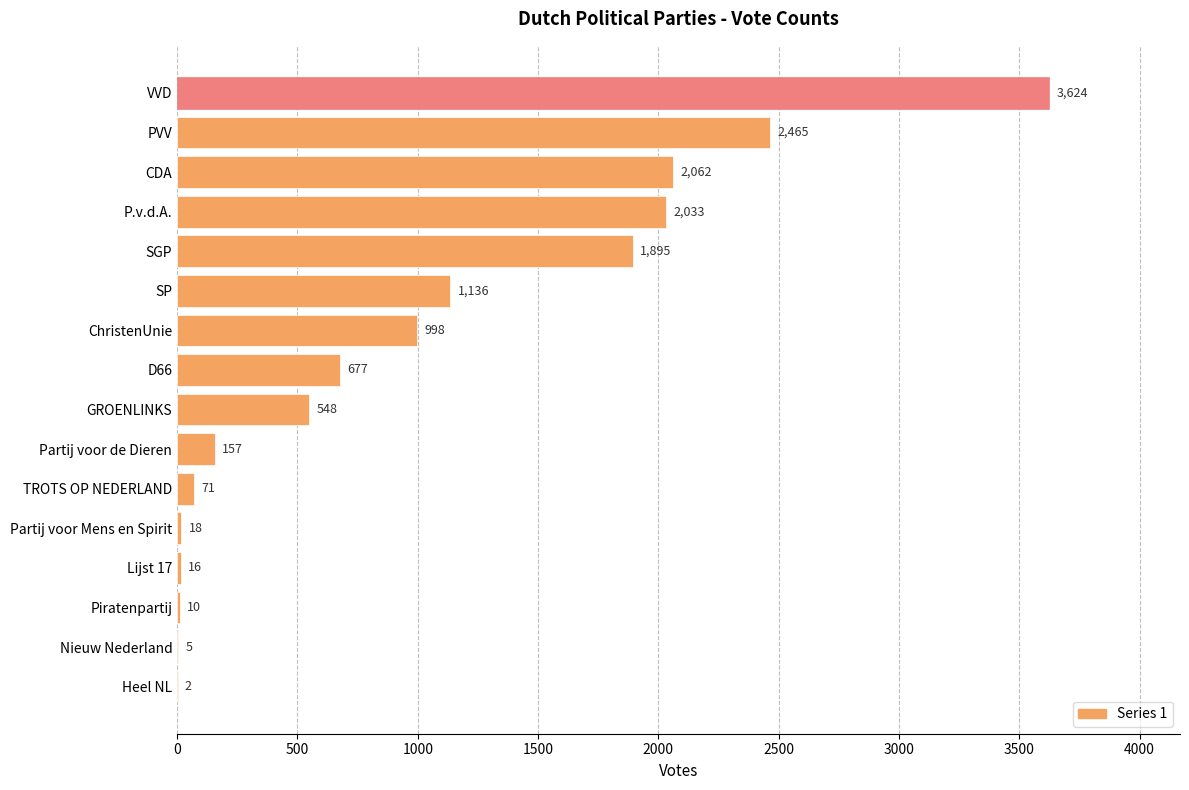

What is the ratio of the value at TROTS OP NEDERLAND to the value at Partij voor Mens en Spirit?

3.9